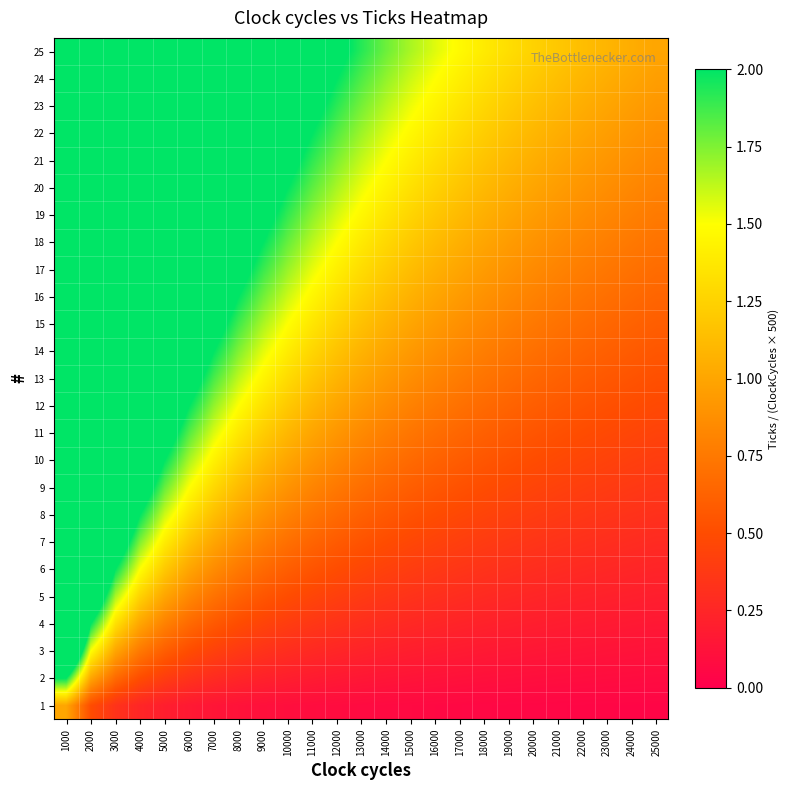

At which category is the sum across all series the highest?

1000